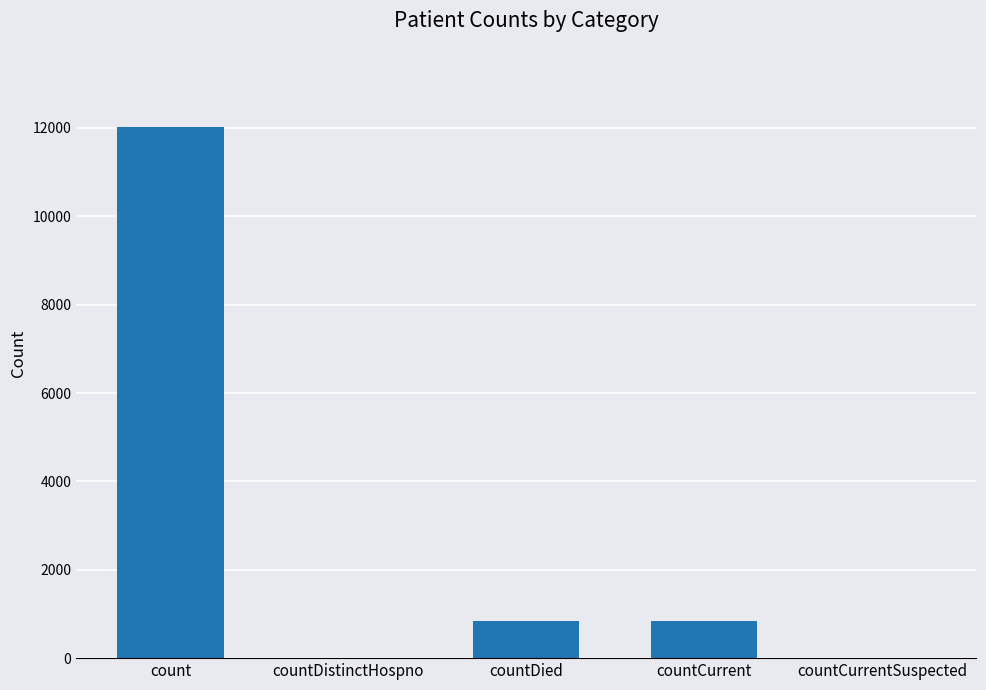

The value at count is 8064. True or false?

False